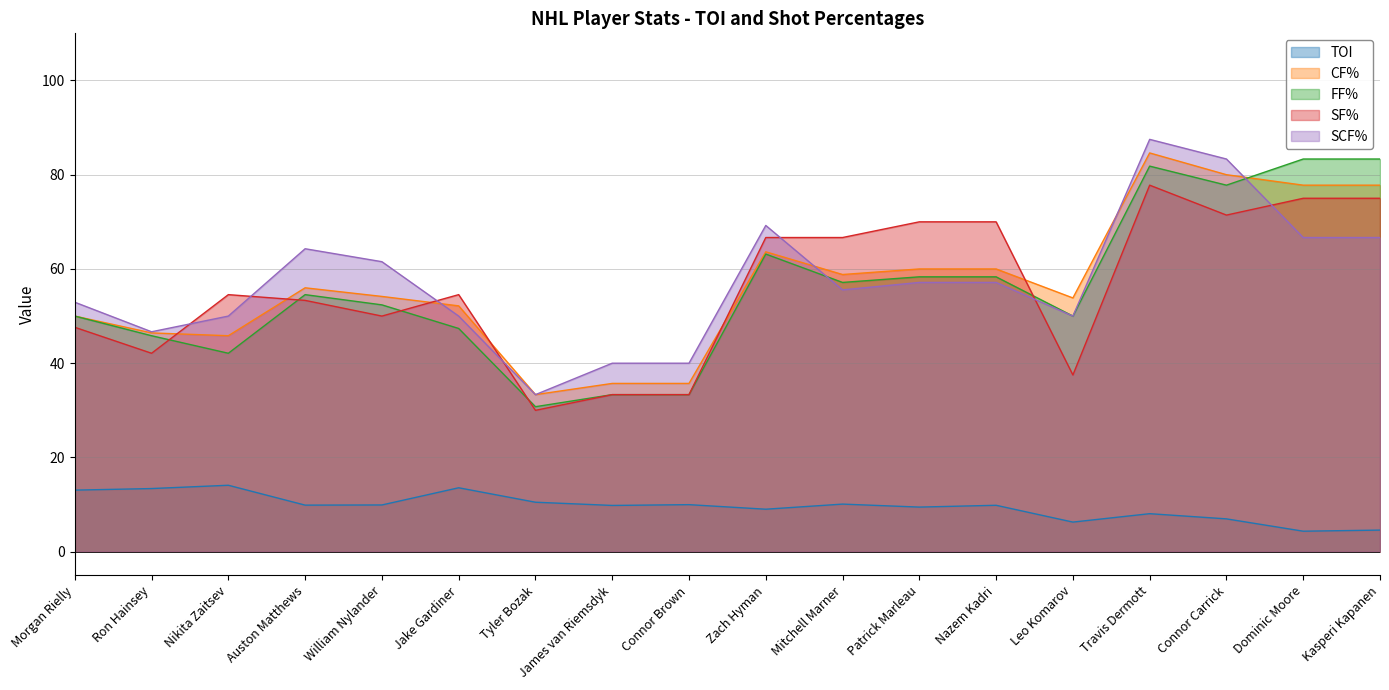

Which category has the highest value in the SCF% series?

Travis Dermott